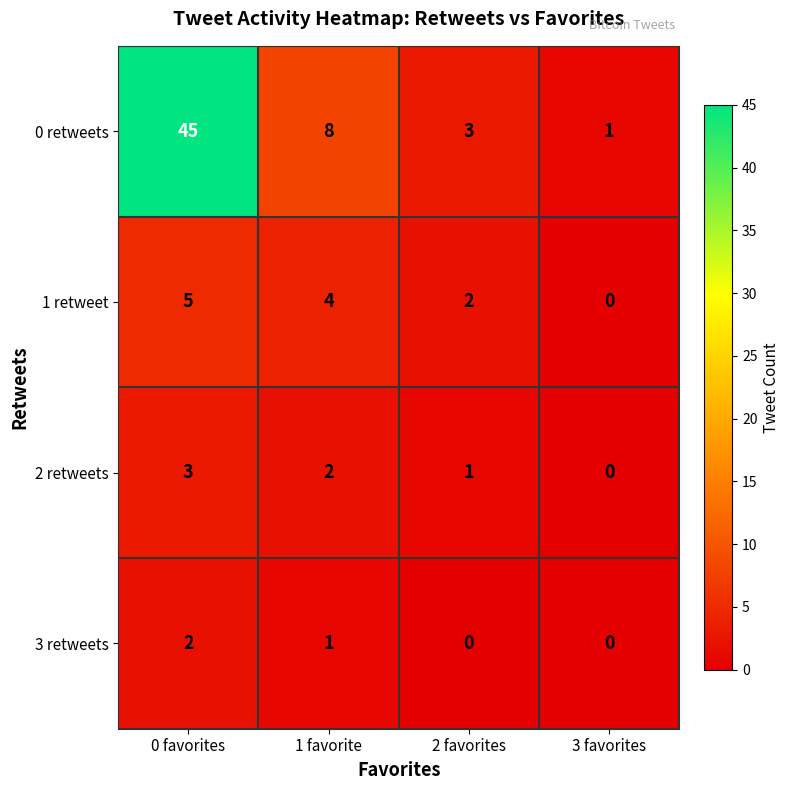

The value of 3 retweets at 1 favorite is 1. True or false?

True